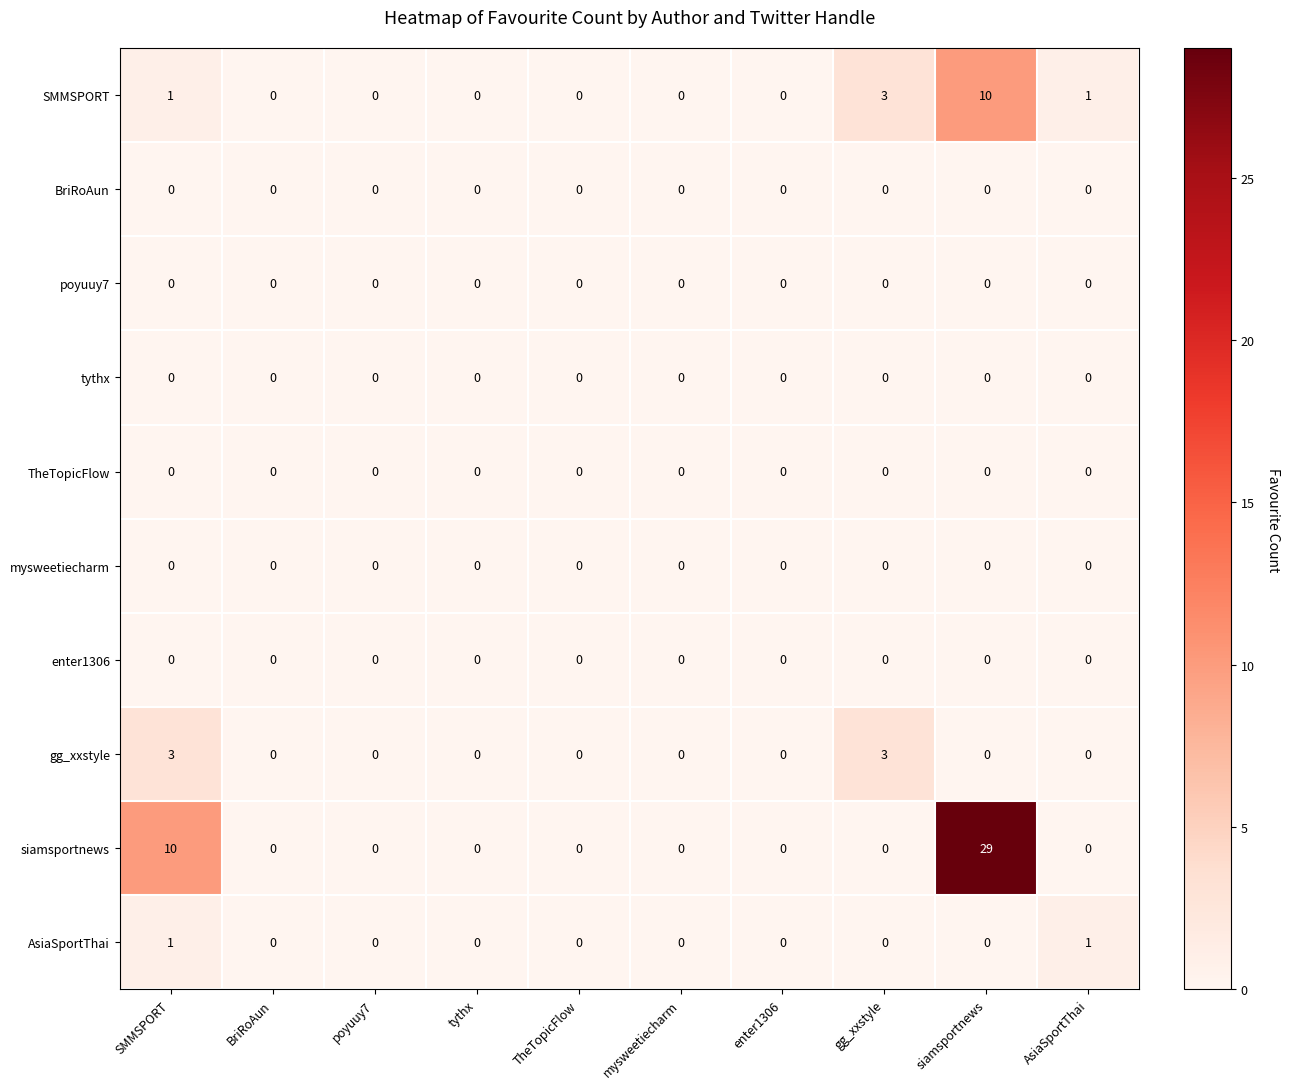

What is the greatest value displayed?

29